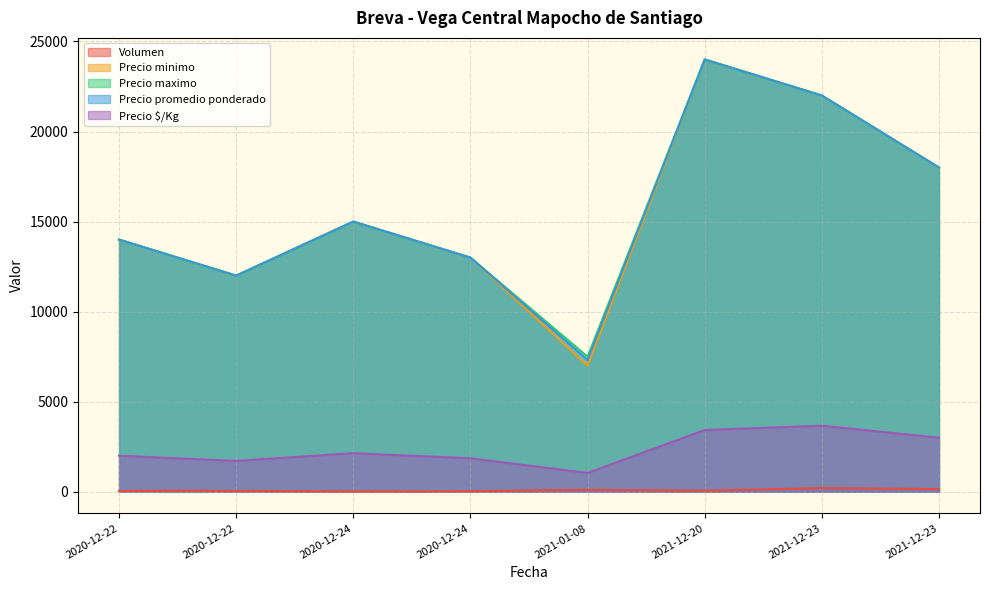

How many data points does each series have?

8